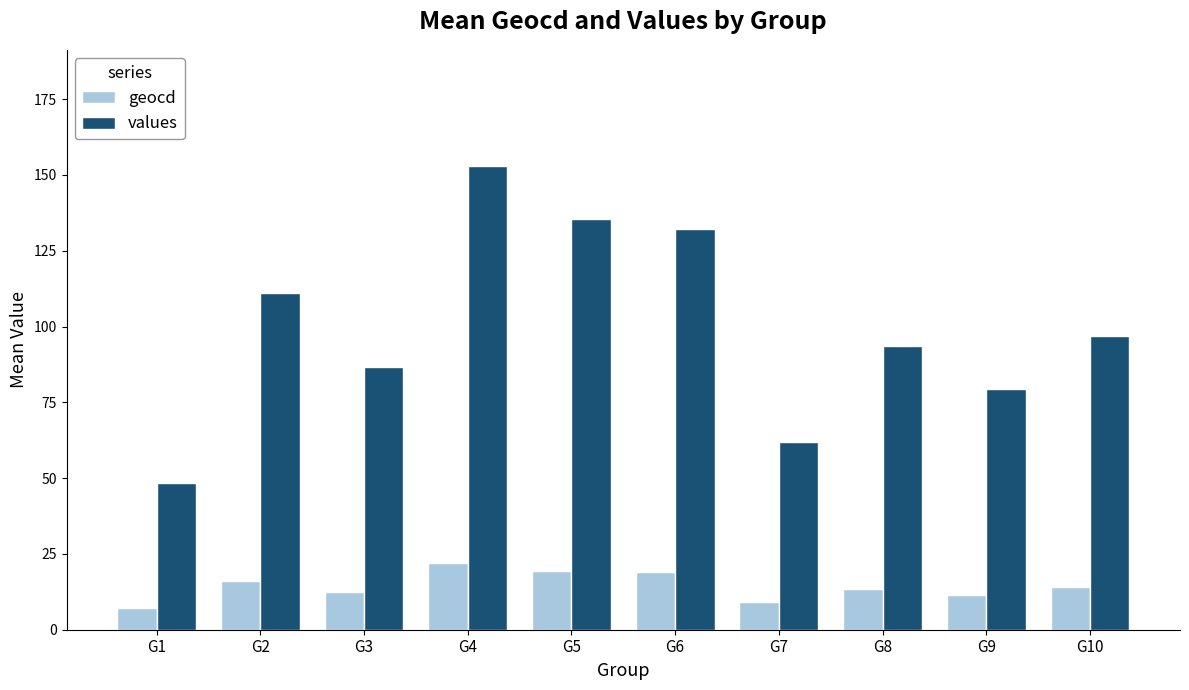

The geocd series shows 7.3 at G6. True or false?

False